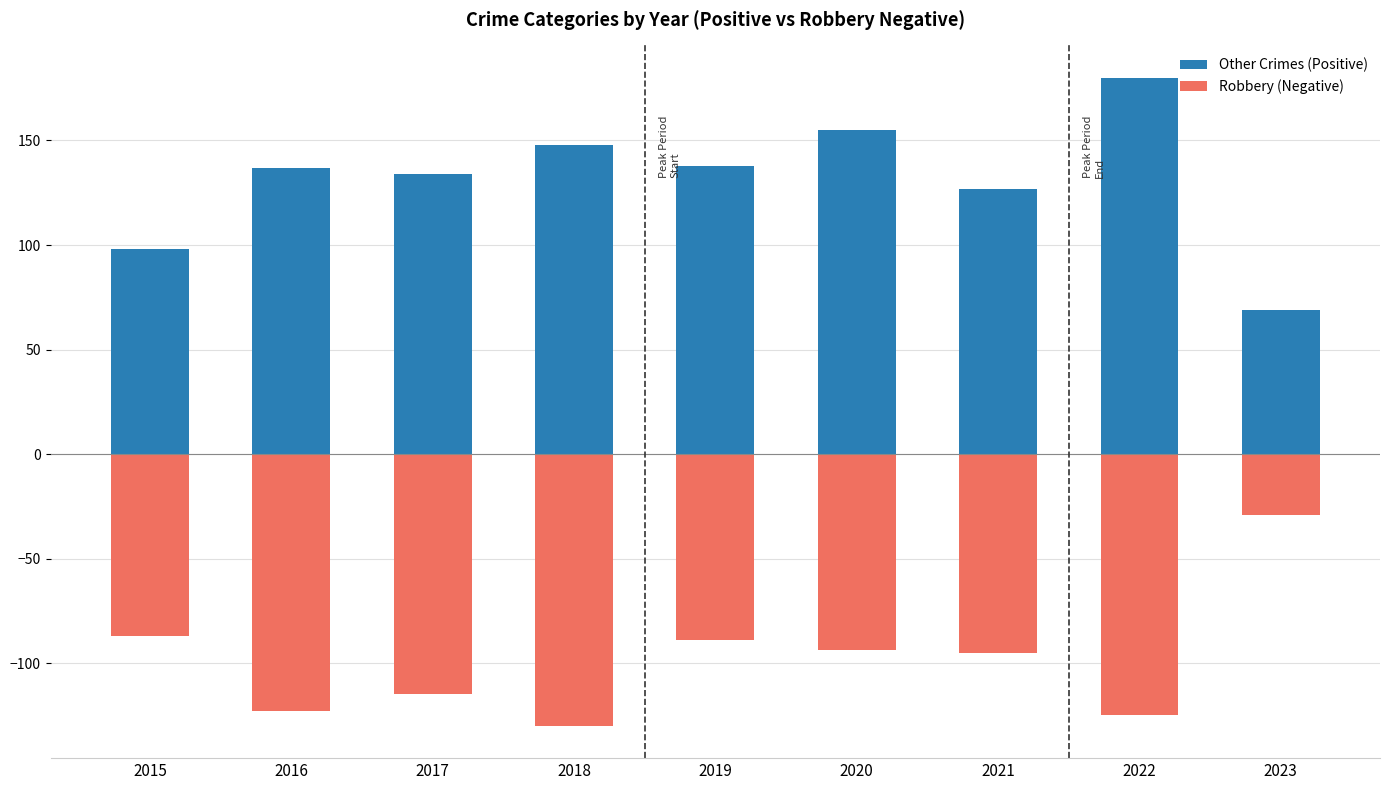

What is the difference between the maximum and minimum values in the Other Crimes (Positive) series?

111